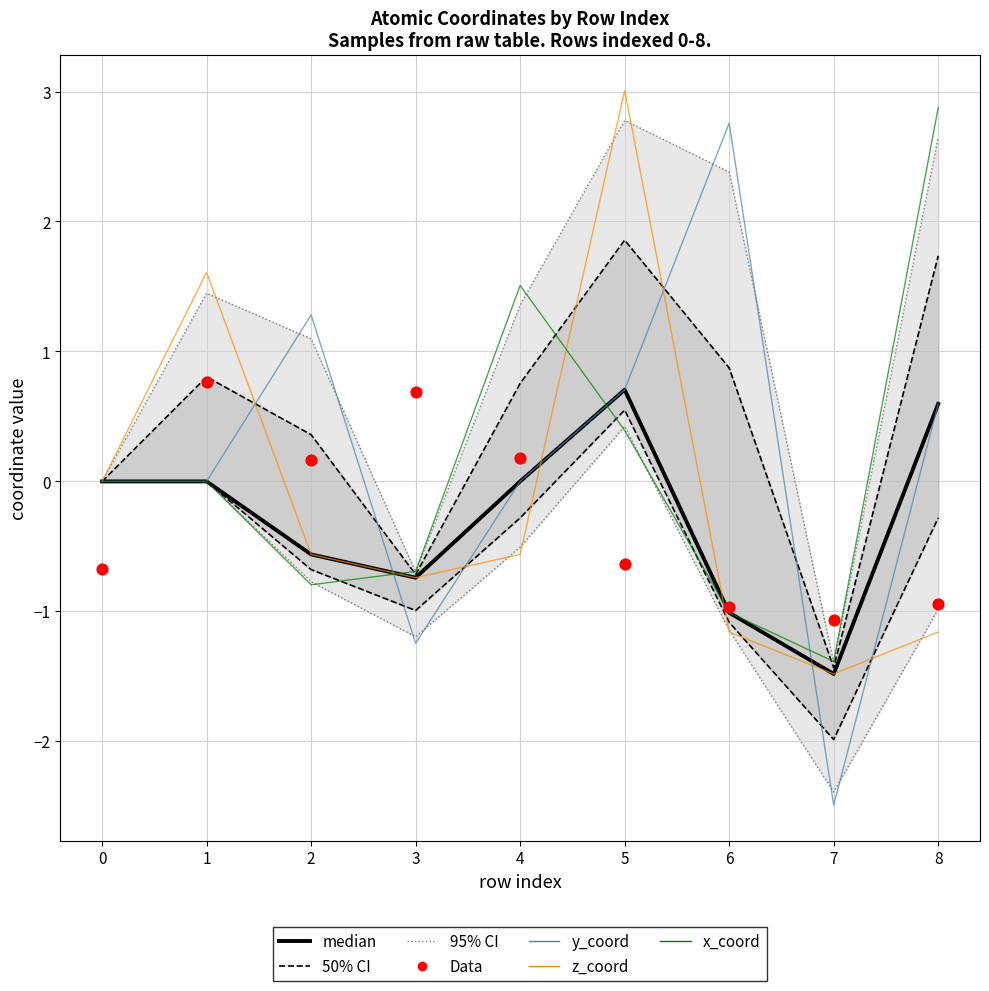

At how many categories does at least one series exceed -1?

8